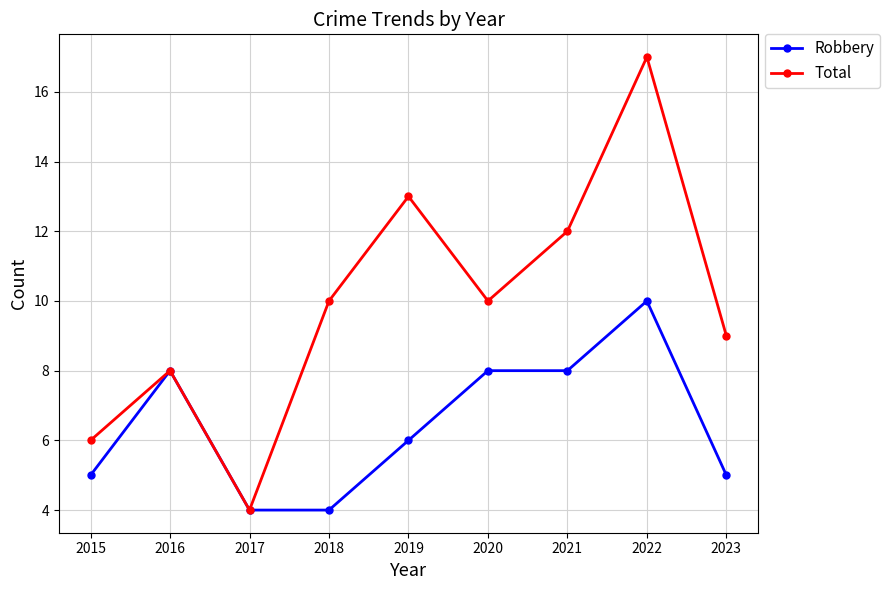

What value does the Total series have at 2015?

6